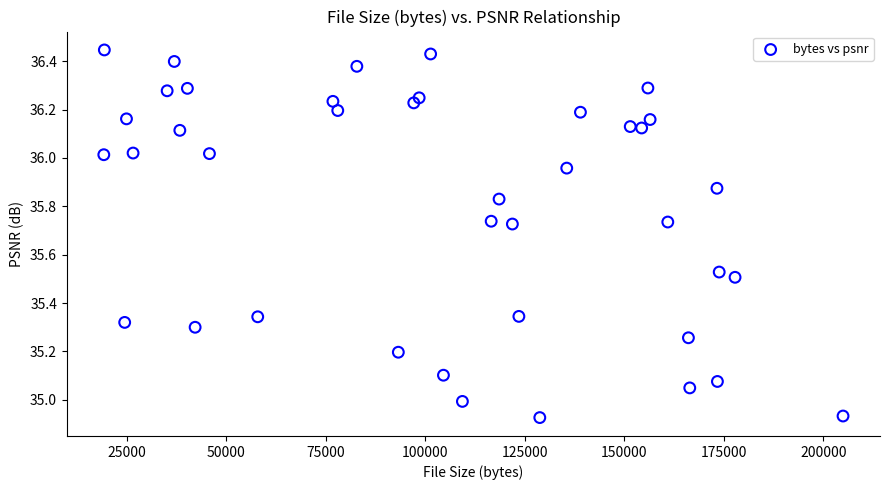

What is the range of X values (max minus min)?

185656.0